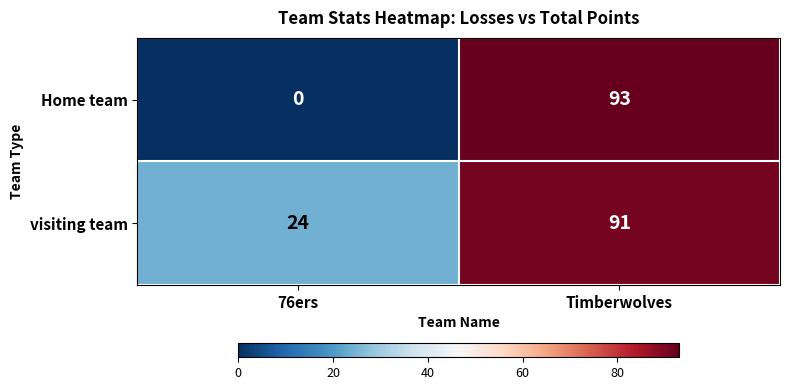

What is the spread (max minus min) of values at 76ers?

24